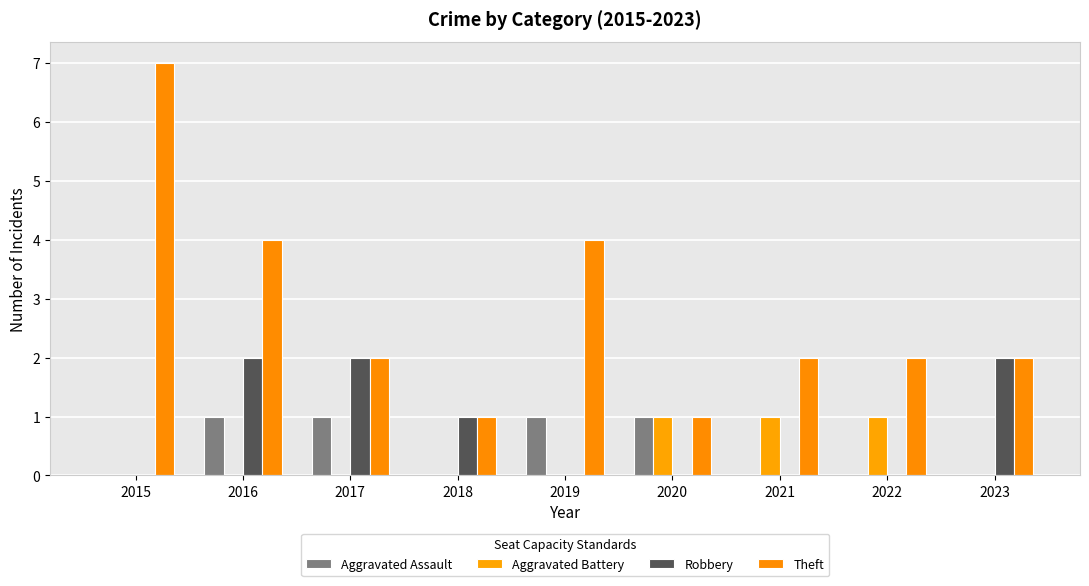

How many categories are shown in the chart?

9